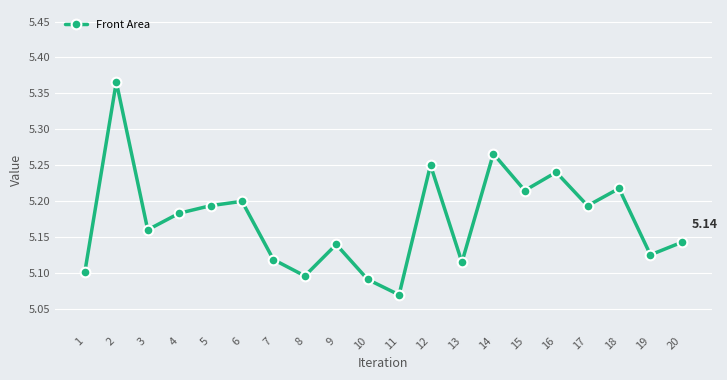

At which category does the data reach its first local peak?

2